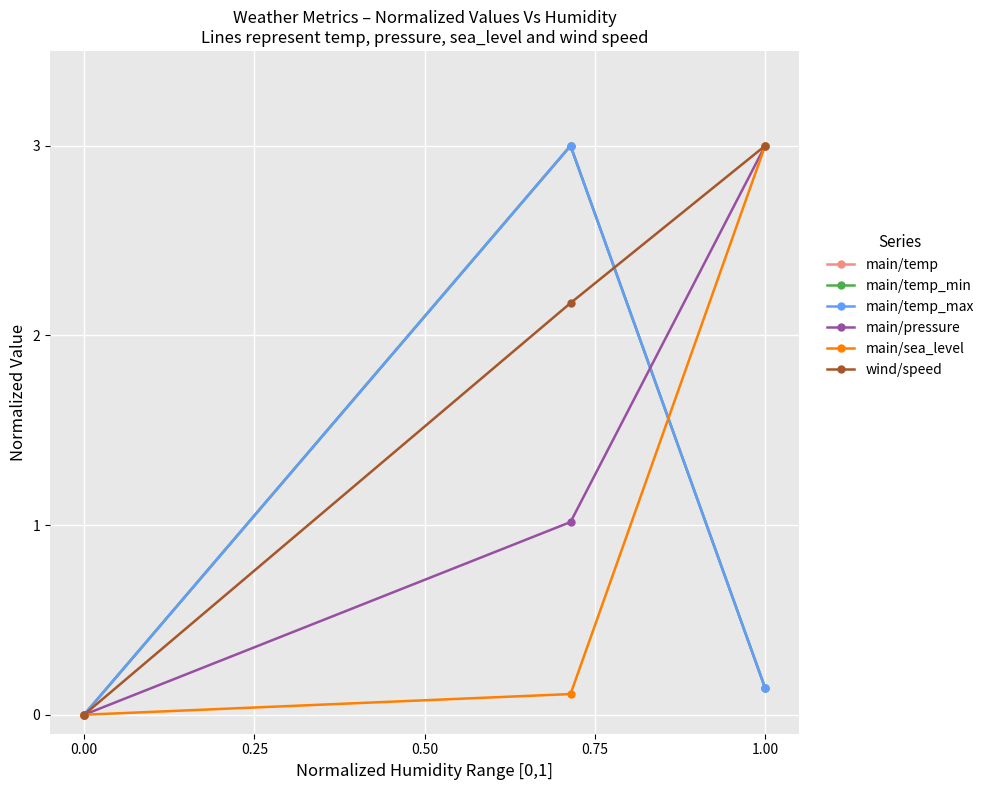

Does the chart have visible grid lines?

Yes